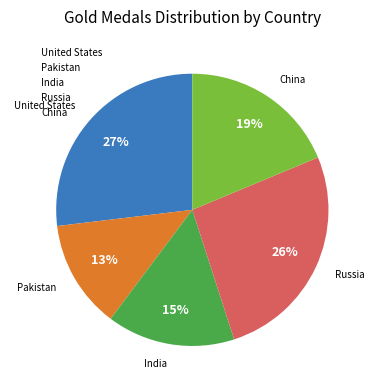

To the nearest percent, what is the combined percentage of India and China?

34%